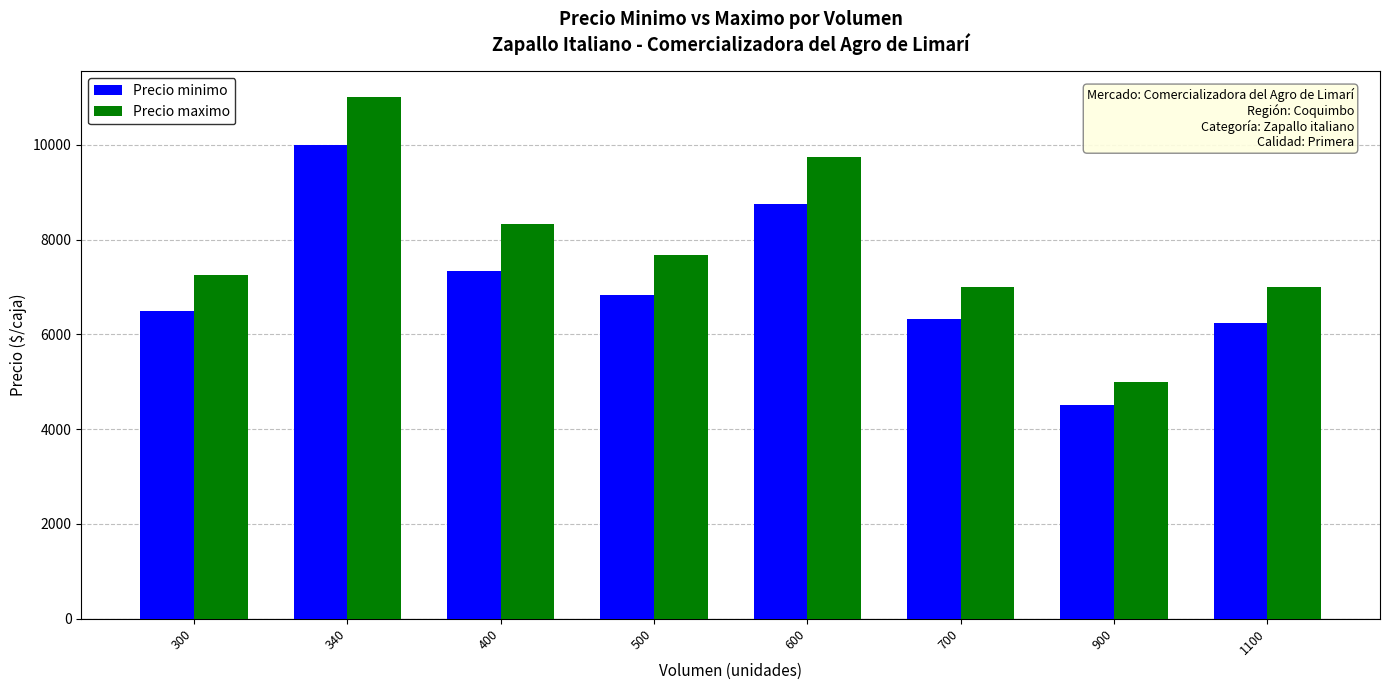

At how many categories does at least one series exceed 5243?

7